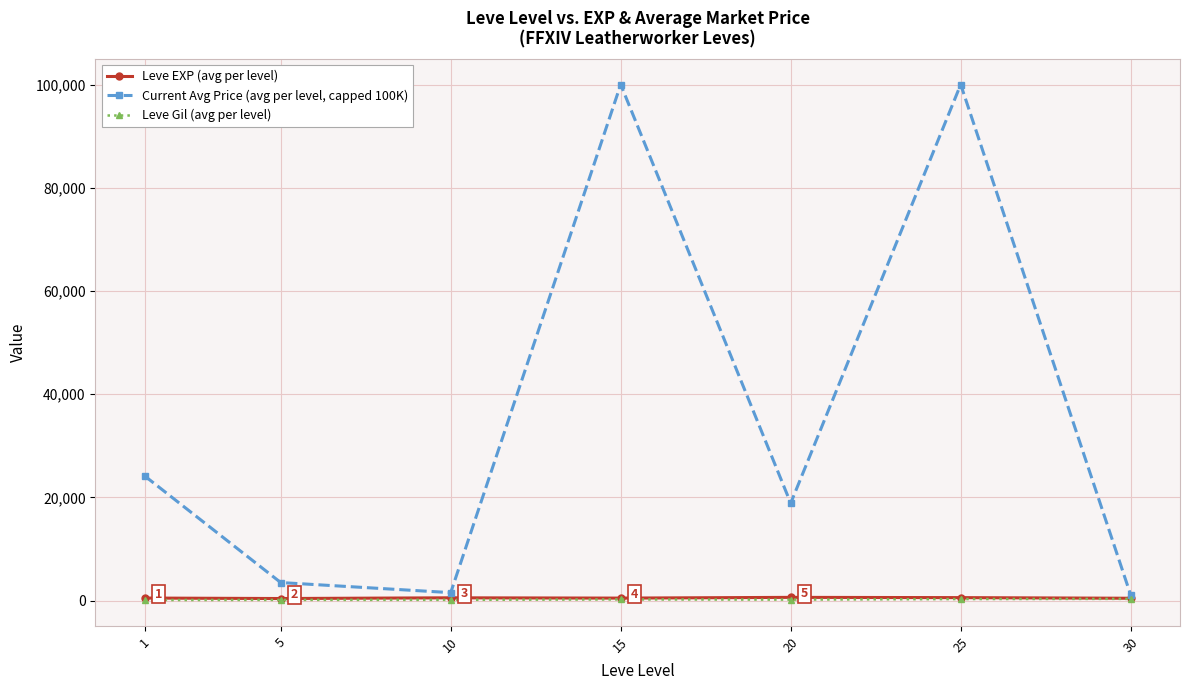

What is the total value across all series at 15?

100759.7